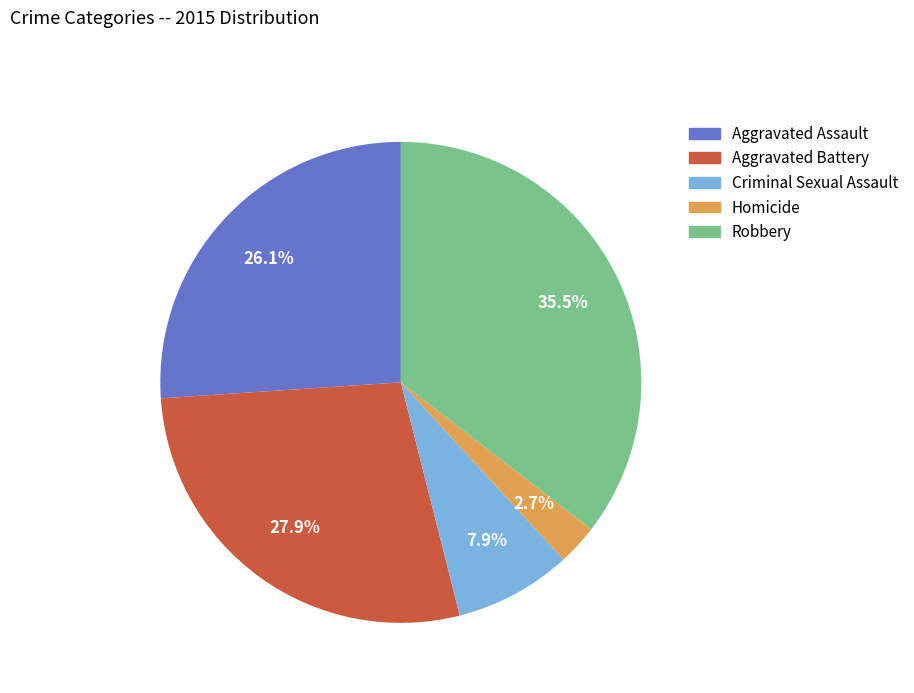

Rank the categories by value from highest to lowest.

Robbery, Aggravated Battery, Aggravated Assault, Criminal Sexual Assault, Homicide